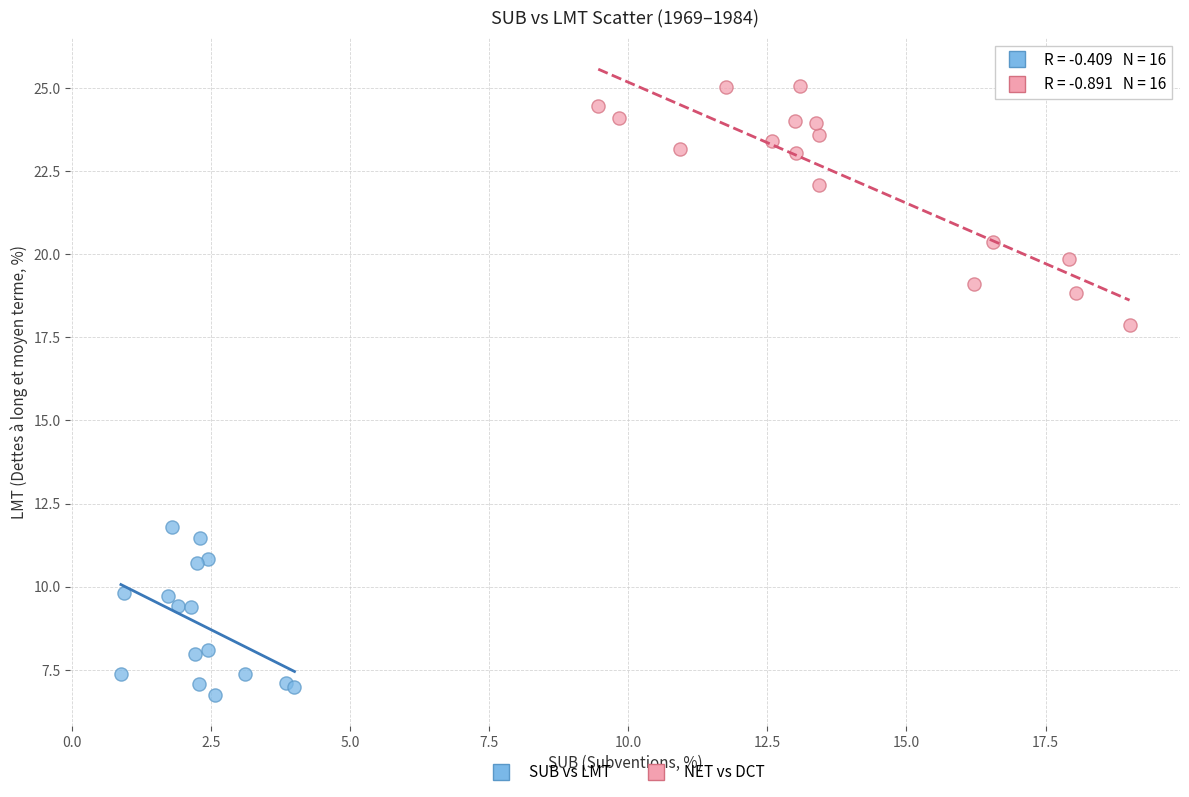

Which series reaches the minimum Y coordinate?

SUB vs LMT